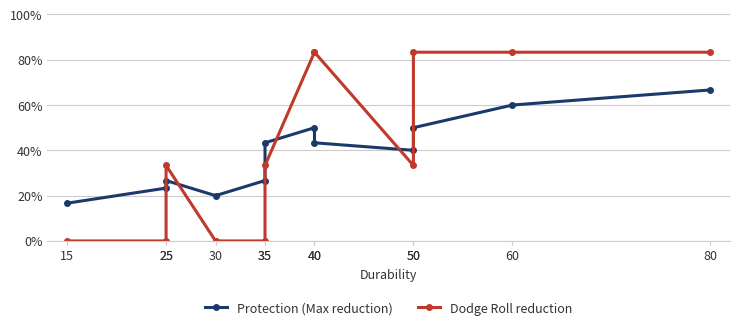

Rank the series at 50 from highest to lowest value.

Protection (Max reduction), Dodge Roll reduction